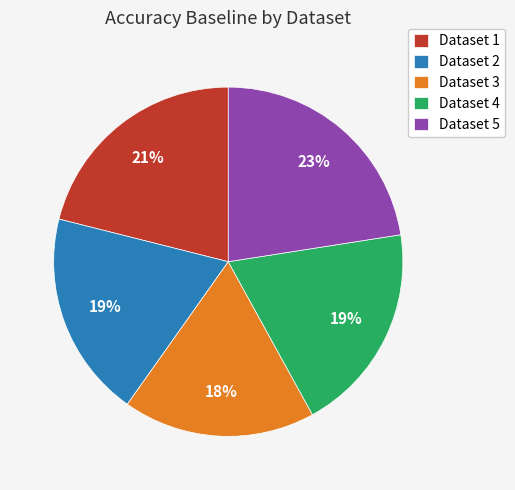

How many slices are in this pie chart?

5